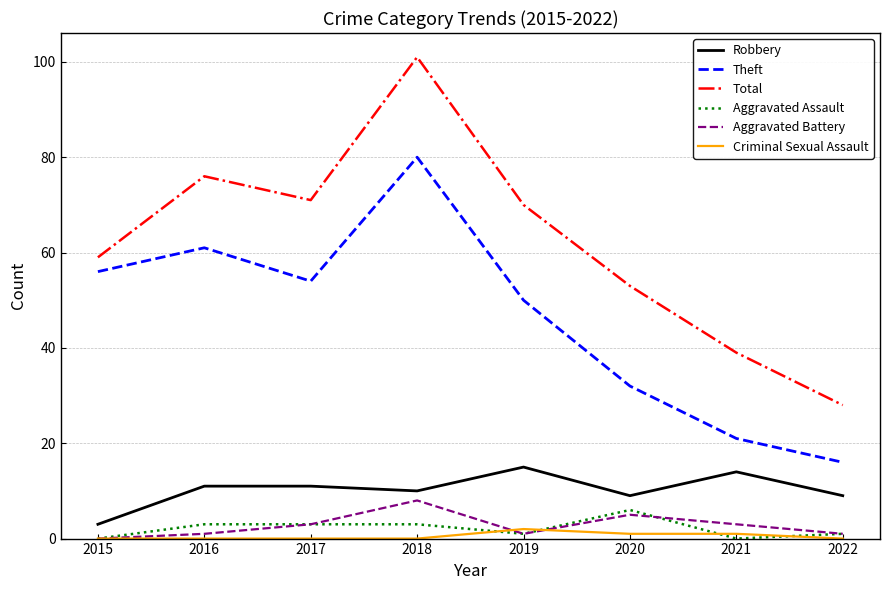

Which series has the largest range (max minus min)?

Total